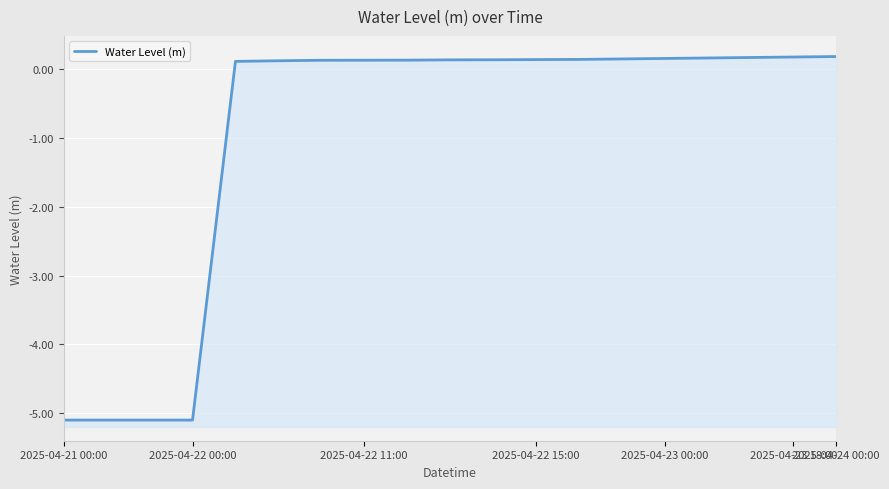

Reading left to right, transcribe all the data shown in this chart.

-5.1	-5.1	-5.1	-5.1	0.1	0.1	0.1	0.1	0.1	0.1	0.1	0.1	0.1	0.1	0.2	0.2	0.2	0.2	0.2